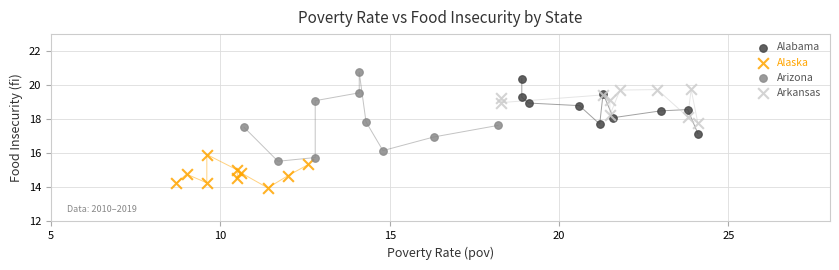

Which series has the largest Y range (max minus min)?

Arizona